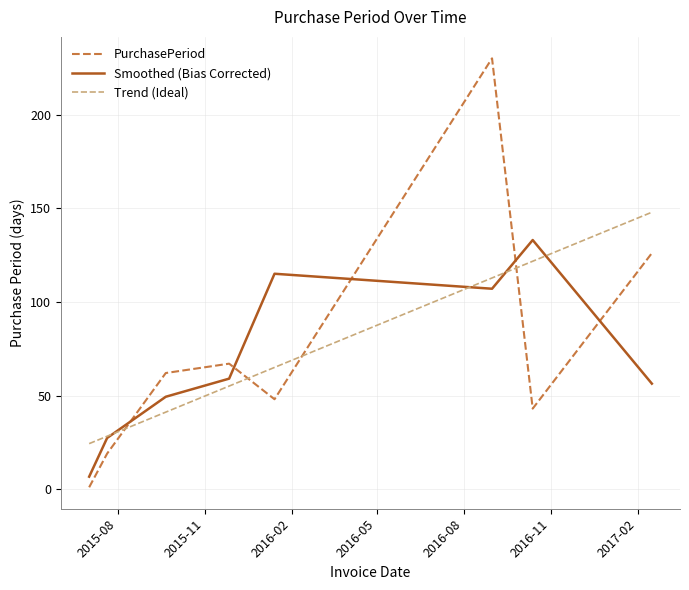

Is this an area chart (filled region under the line)?

No